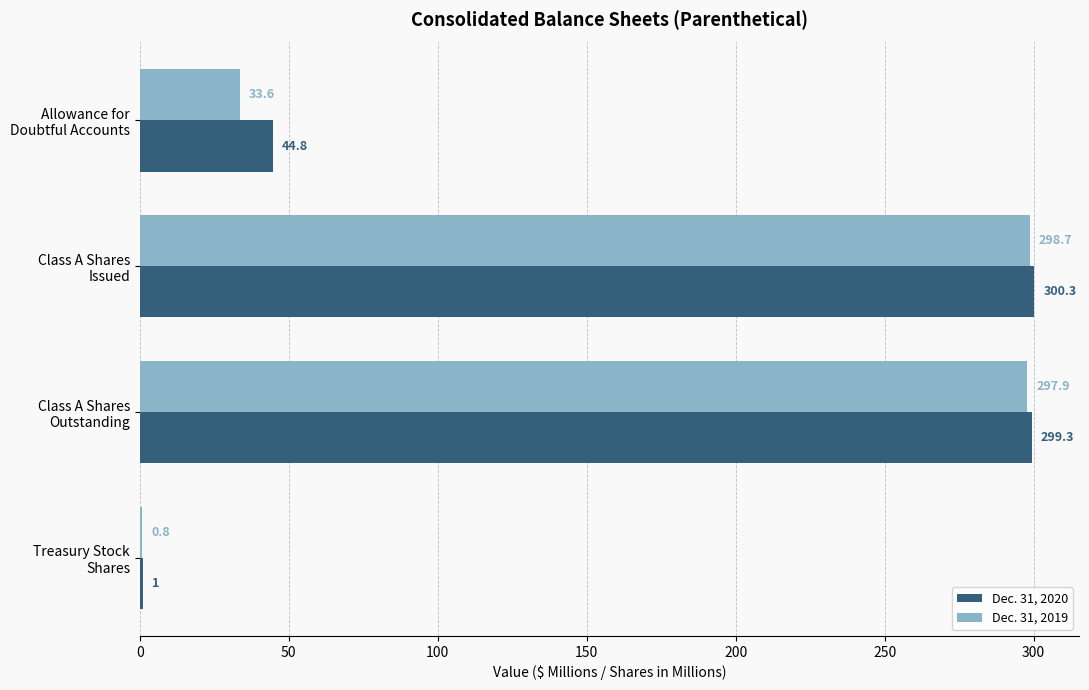

Which series has the largest total across all categories?

Dec. 31, 2020